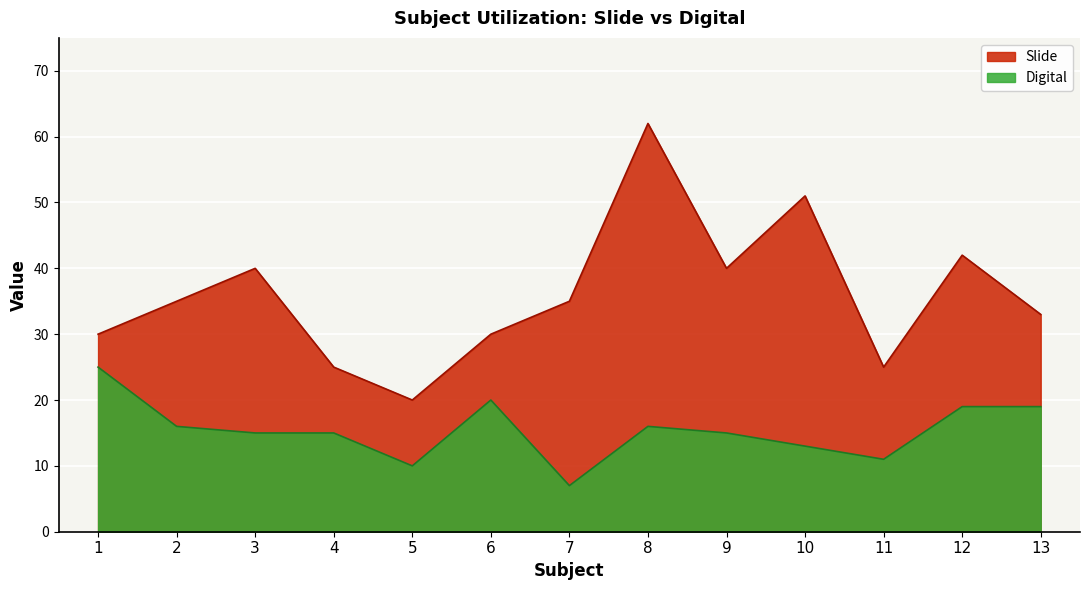

Reading left to right, transcribe all the data shown in this chart.

Slide: 1=30	2=35	3=40	4=25	5=20	6=30	7=35	8=62	9=40	10=51	11=25	12=42	13=33
Digital: 1=25	2=16	3=15	4=15	5=10	6=20	7=7	8=16	9=15	10=13	11=11	12=19	13=19